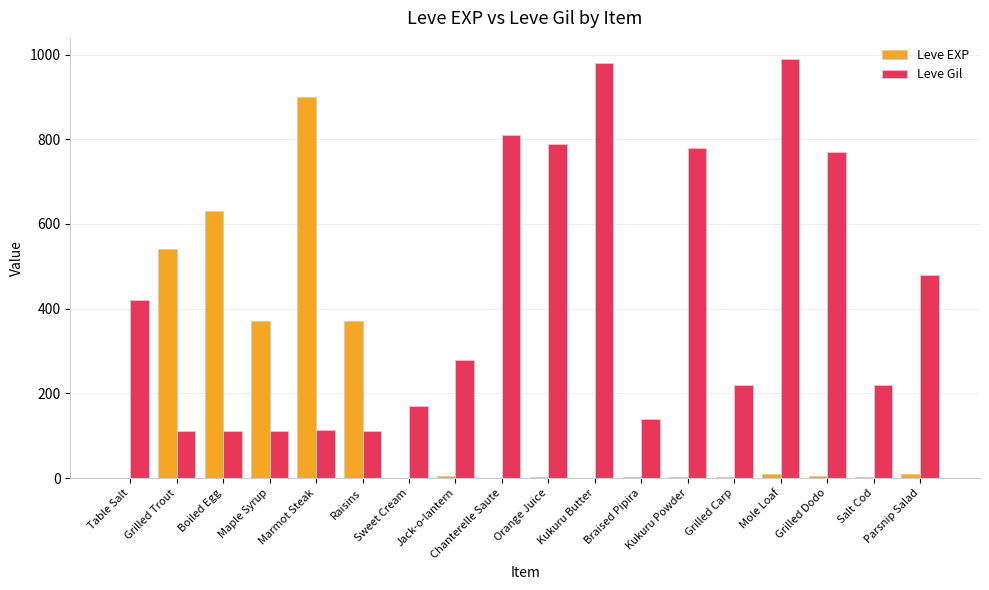

What are all the series names shown in the legend?

Leve EXP, Leve Gil